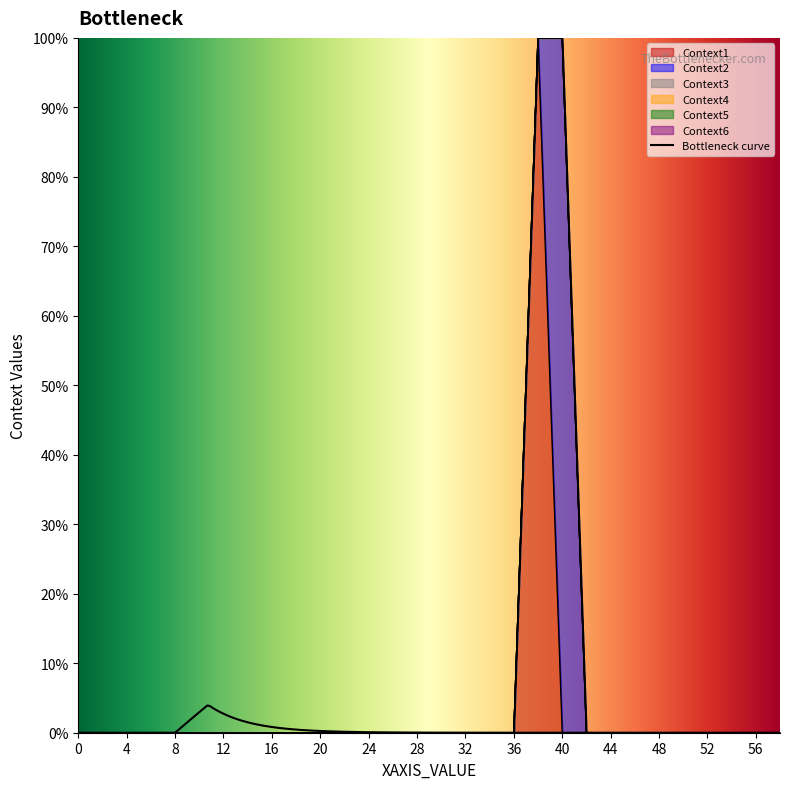

True or false: Context1 has a value of 0 at 42.

True